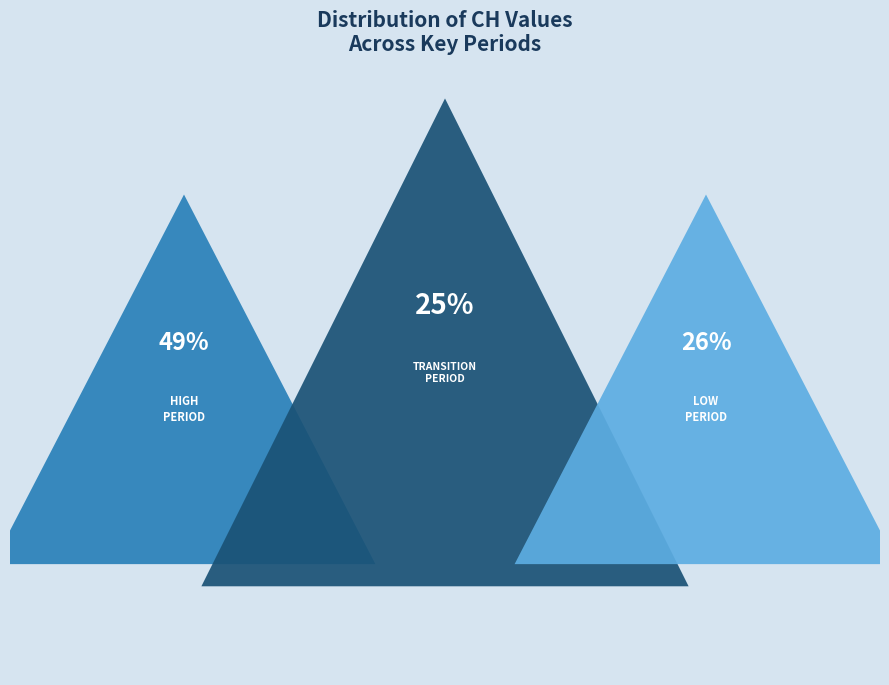

True or false: 2020-06-27 accounts for 1% of the total.

False